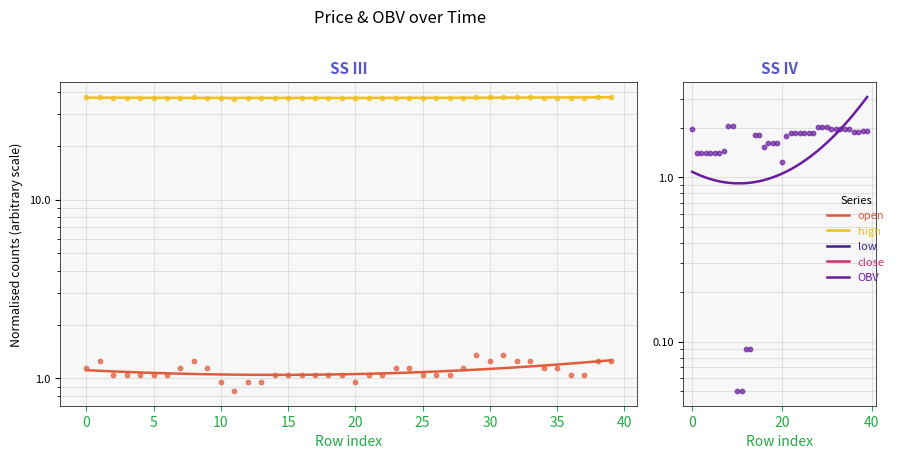

Which series has the largest total across all categories?

high